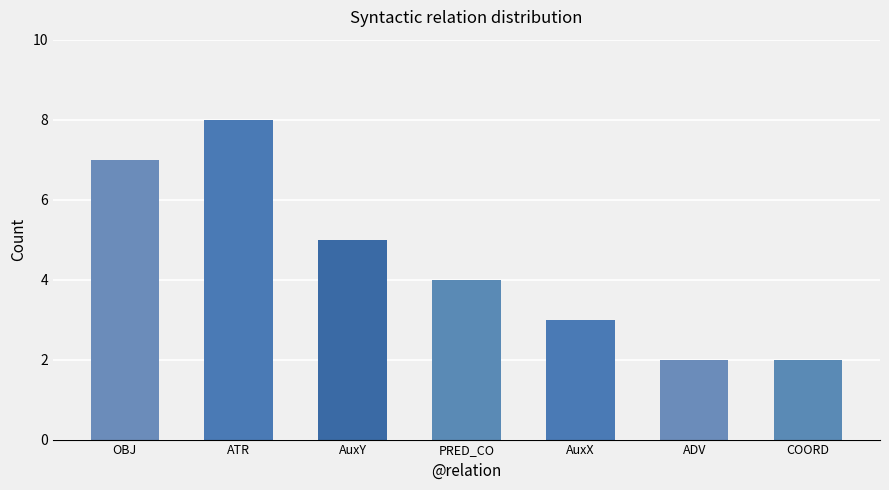

What is the value of the 7th bar from the left?

2